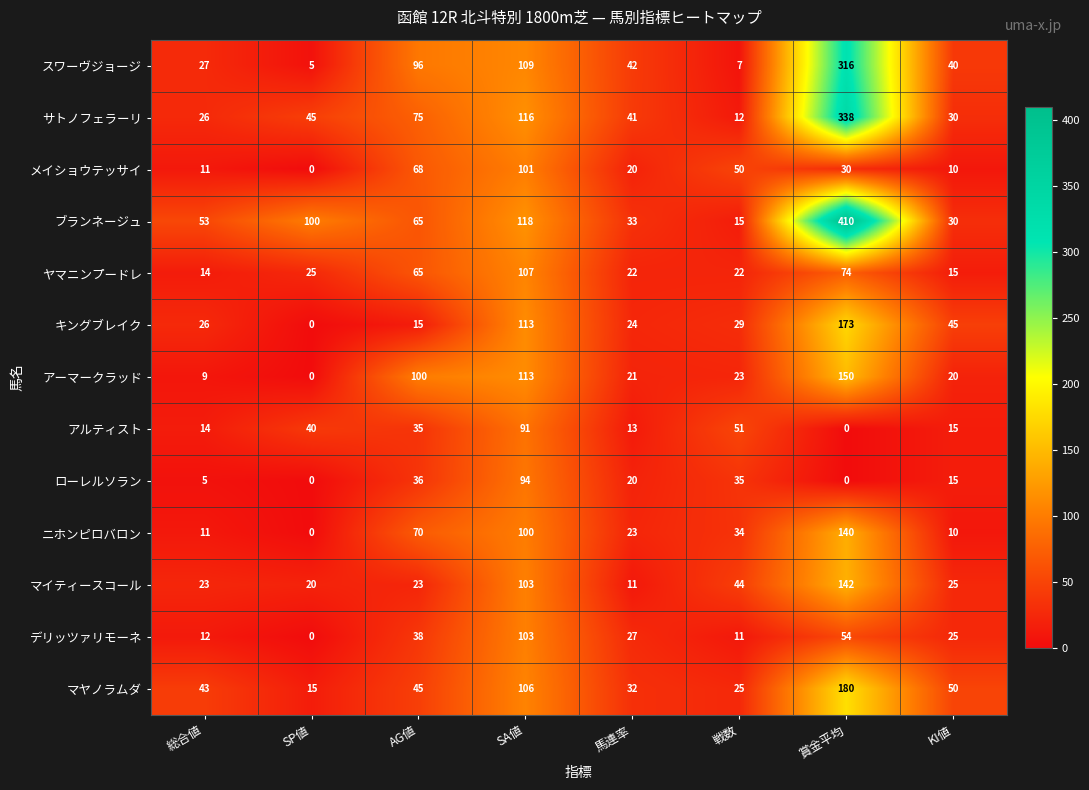

What is the difference between the サトノフェラーリ values at AG値 and 総合値?

49